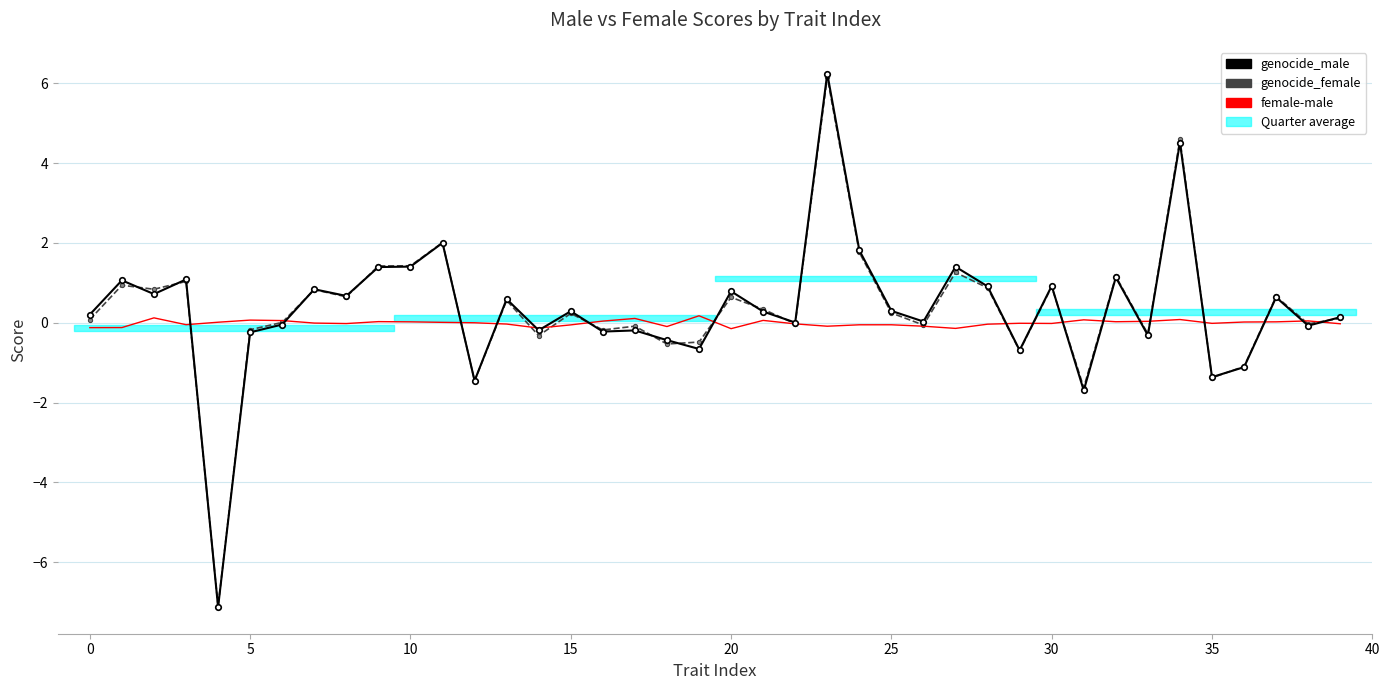

Which series has the largest total across all categories?

genocide_male